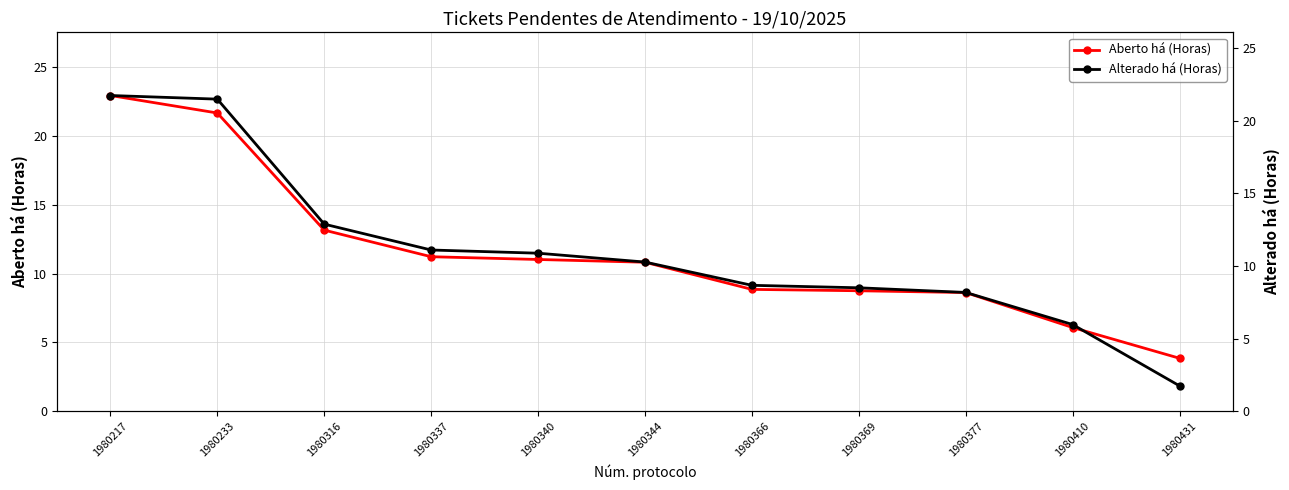

Which series has the largest range (max minus min)?

Alterado há (Horas)